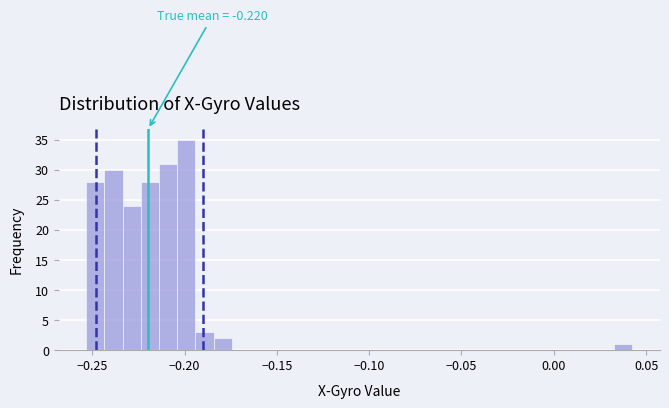

Read against the x-axis, roughly where is the centre of the tallest bar?

-0.200